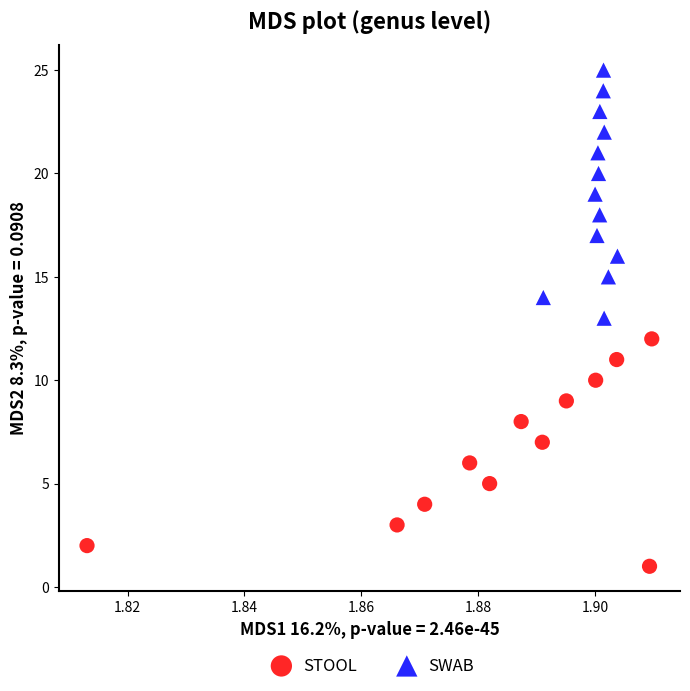

Which series contains the lowest Y value?

STOOL